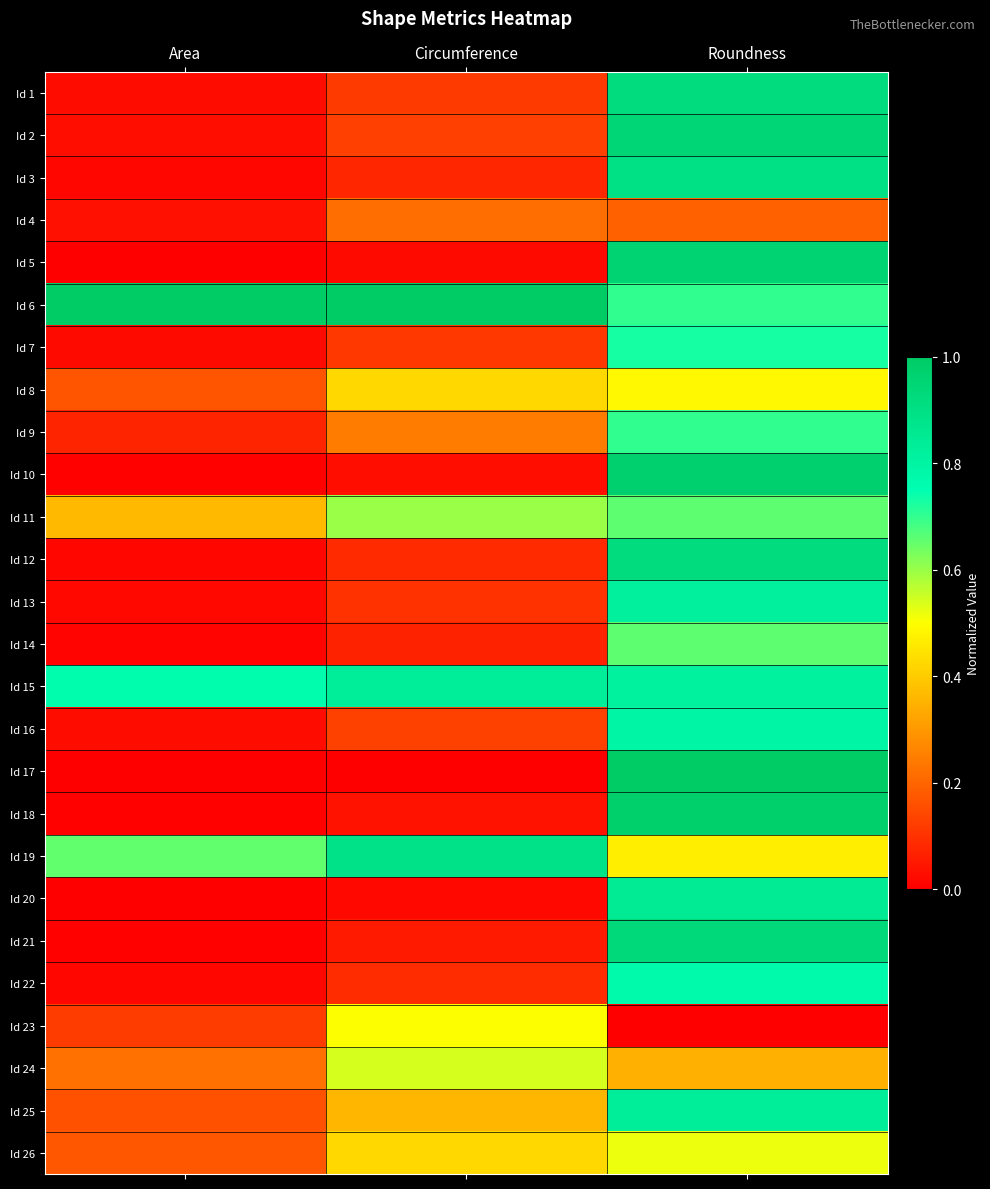

What is the difference between the highest and lowest values at Circumference?

1.0